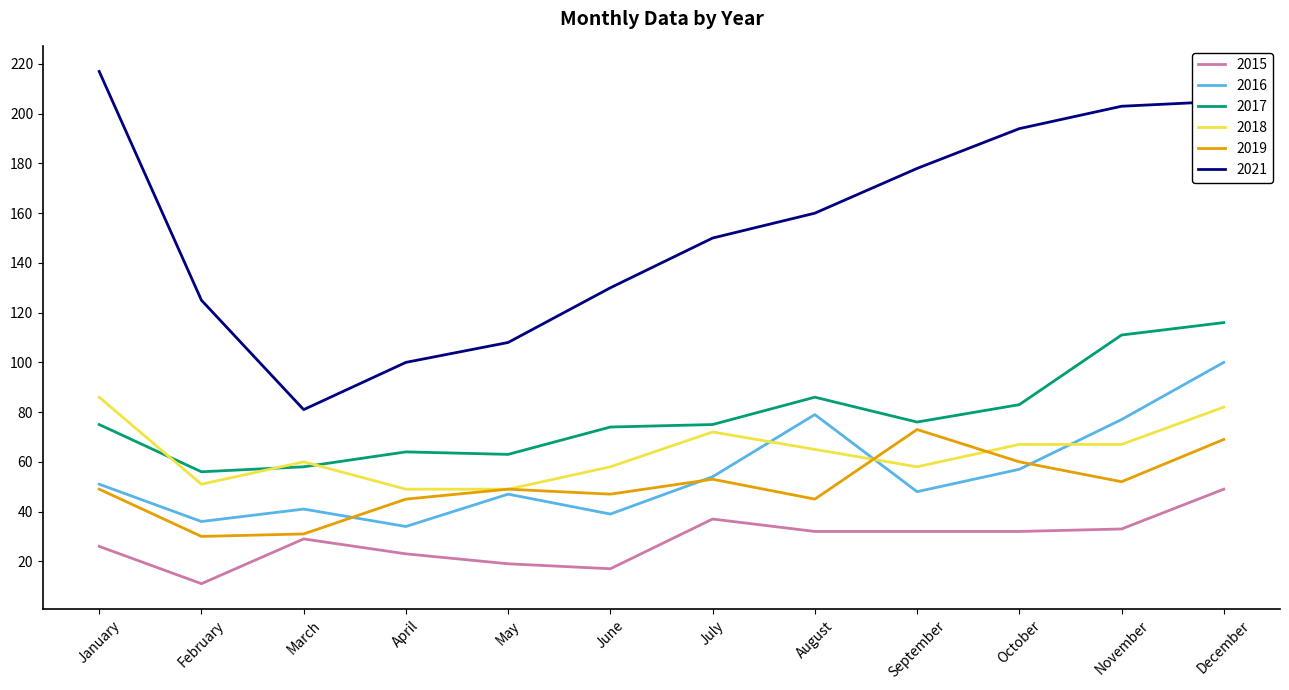

List the series in order of their peak value, highest first.

2021, 2017, 2016, 2018, 2019, 2015